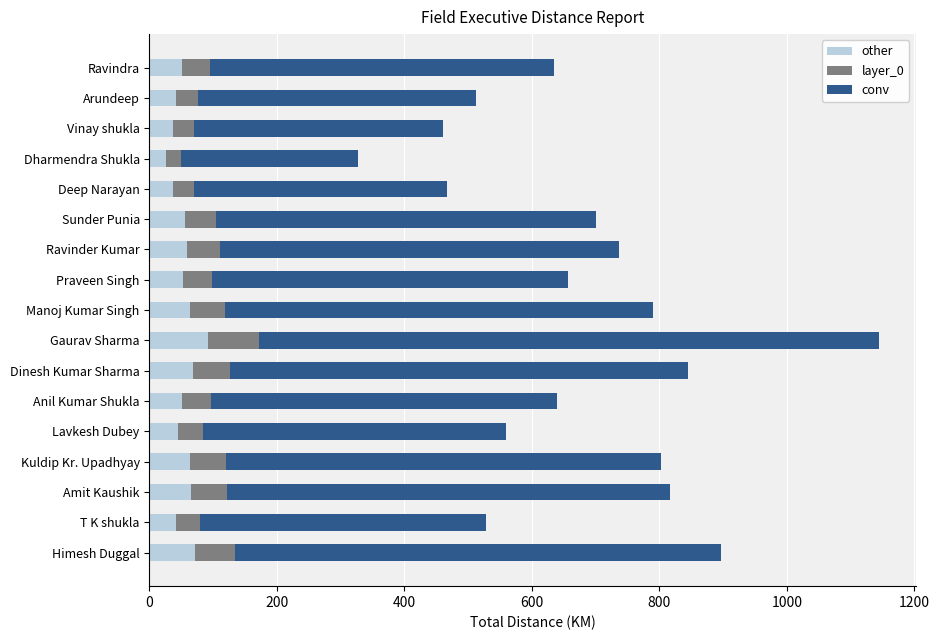

What value does the other series have at Arundeep?

40.9